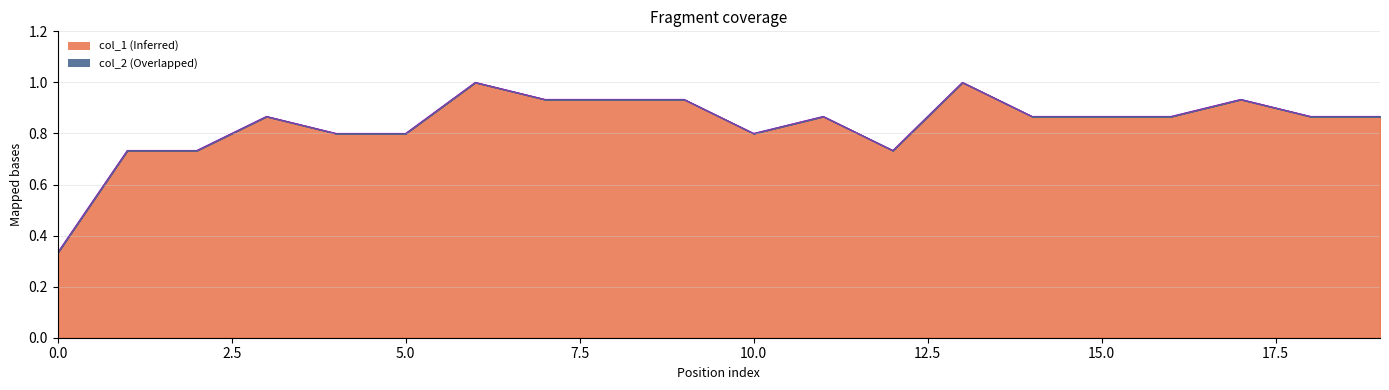

The chart shows a value of 0.6 at 17. True or false?

False